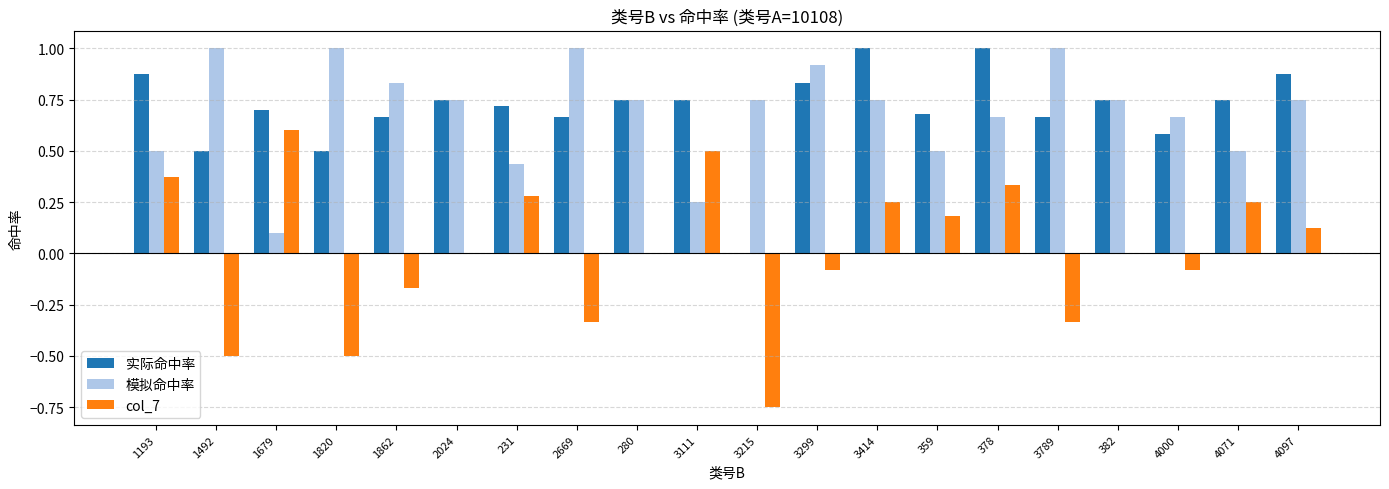

The value of col_7 at 3299 is -0.0. True or false?

False